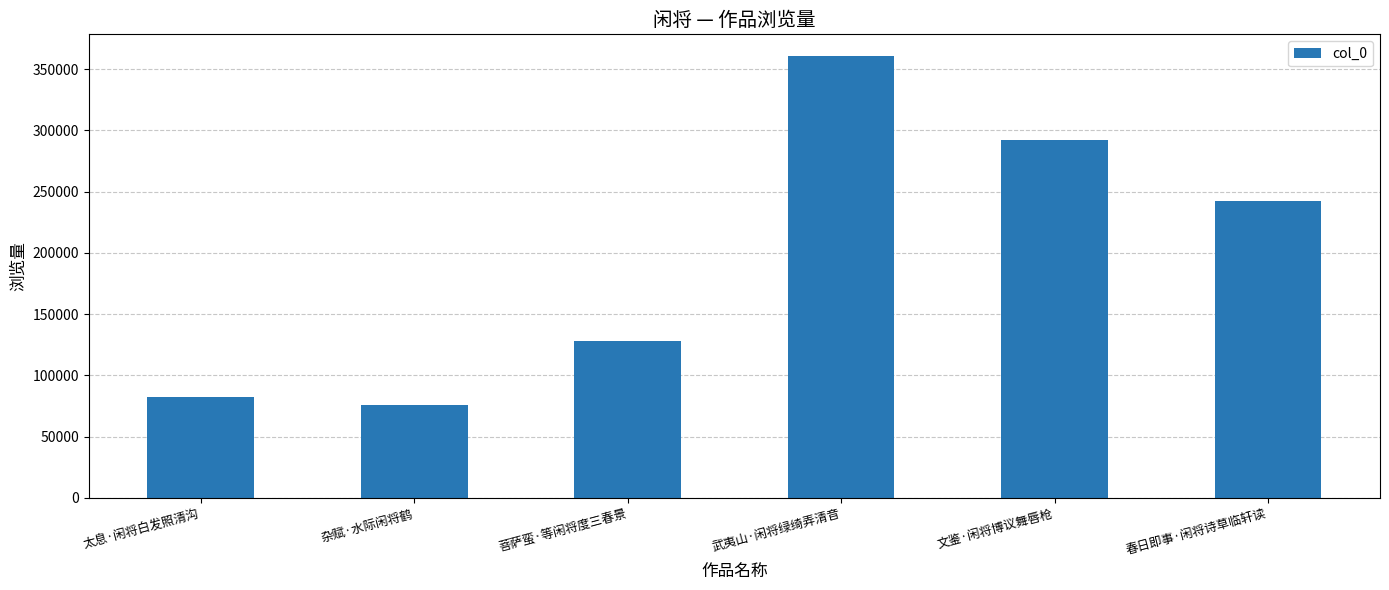

What position from the left is 文鉴·闲将博议舞唇枪?

5